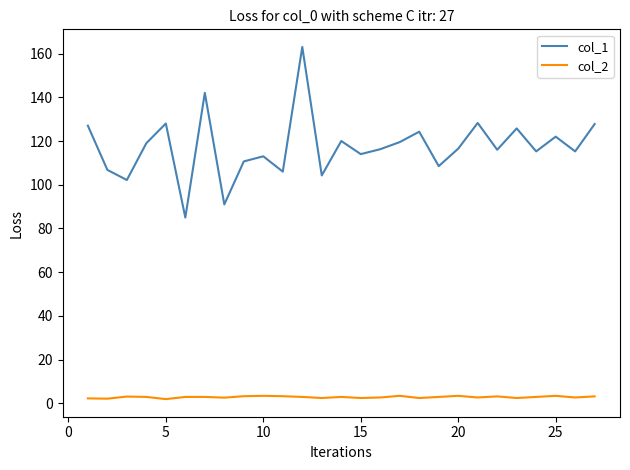

List the series in order of their peak value, lowest first.

col_2, col_1